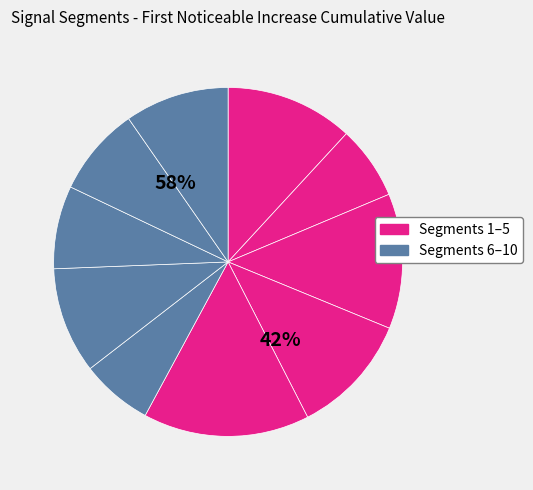

How many segments does this pie chart have?

10